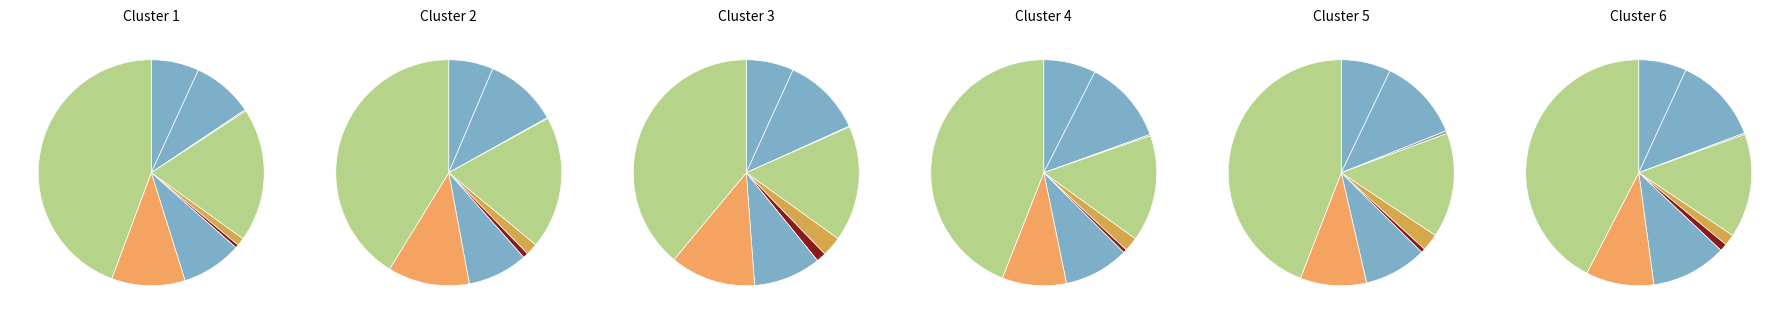

To the nearest percent, what is the average slice percentage?

11%